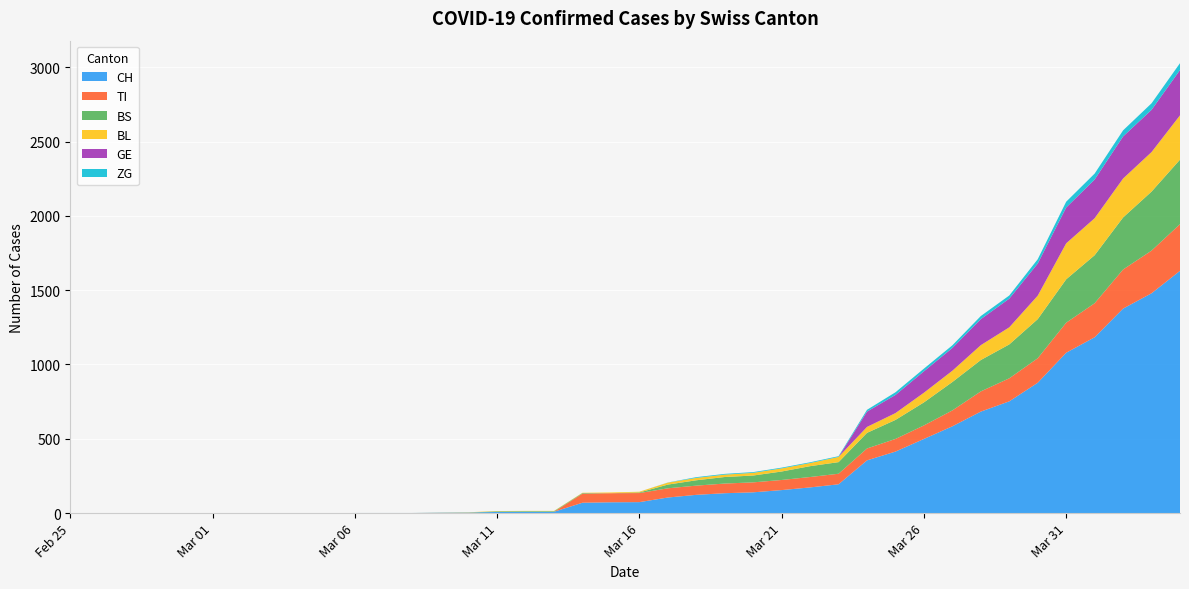

Reading left to right, what are all the values shown in this chart?

CH: 2020-02-25=0	2020-02-26=0	2020-02-27=0	2020-02-28=0	2020-02-29=0	2020-03-01=0	2020-03-02=0	2020-03-03=0	2020-03-04=0	2020-03-05=0	2020-03-06=1	2020-03-07=1	2020-03-08=1	2020-03-09=3	2020-03-10=4	2020-03-11=8	2020-03-12=9	2020-03-13=9	2020-03-14=70	2020-03-15=73	2020-03-16=74	2020-03-17=105	2020-03-18=123	2020-03-19=134	2020-03-20=140	2020-03-21=155	2020-03-22=173	2020-03-23=194	2020-03-24=355	2020-03-25=414	2020-03-26=499	2020-03-27=584	2020-03-28=683	2020-03-29=752	2020-03-30=877	2020-03-31=1079	2020-04-01=1183	2020-04-02=1376	2020-04-03=1479	2020-04-04=1630
TI: 2020-02-25=0	2020-02-26=0	2020-02-27=0	2020-02-28=0	2020-02-29=0	2020-03-01=0	2020-03-02=0	2020-03-03=0	2020-03-04=0	2020-03-05=0	2020-03-06=0	2020-03-07=0	2020-03-08=0	2020-03-09=0	2020-03-10=0	2020-03-11=0	2020-03-12=0	2020-03-13=0	2020-03-14=61	2020-03-15=61	2020-03-16=61	2020-03-17=62	2020-03-18=62	2020-03-19=65	2020-03-20=67	2020-03-21=68	2020-03-22=70	2020-03-23=71	2020-03-24=80	2020-03-25=85	2020-03-26=91	2020-03-27=107	2020-03-28=136	2020-03-29=155	2020-03-30=165	2020-03-31=202	2020-04-01=229	2020-04-02=263	2020-04-03=287	2020-04-04=314
BS: 2020-02-25=0	2020-02-26=0	2020-02-27=0	2020-02-28=0	2020-02-29=0	2020-03-01=0	2020-03-02=0	2020-03-03=0	2020-03-04=0	2020-03-05=0	2020-03-06=0	2020-03-07=0	2020-03-08=0	2020-03-09=0	2020-03-10=0	2020-03-11=4	2020-03-12=4	2020-03-13=4	2020-03-14=4	2020-03-15=0	2020-03-16=4	2020-03-17=25	2020-03-18=36	2020-03-19=44	2020-03-20=46	2020-03-21=57	2020-03-22=73	2020-03-23=78	2020-03-24=105	2020-03-25=128	2020-03-26=155	2020-03-27=191	2020-03-28=211	2020-03-29=228	2020-03-30=263	2020-03-31=292	2020-04-01=323	2020-04-02=350	2020-04-03=397	2020-04-04=434
BL: 2020-02-25=0	2020-02-26=0	2020-02-27=0	2020-02-28=0	2020-02-29=0	2020-03-01=0	2020-03-02=0	2020-03-03=0	2020-03-04=0	2020-03-05=0	2020-03-06=0	2020-03-07=0	2020-03-08=0	2020-03-09=1	2020-03-10=2	2020-03-11=2	2020-03-12=2	2020-03-13=2	2020-03-14=2	2020-03-15=5	2020-03-16=5	2020-03-17=13	2020-03-18=16	2020-03-19=16	2020-03-20=18	2020-03-21=21	2020-03-22=21	2020-03-23=35	2020-03-24=40	2020-03-25=46	2020-03-26=65	2020-03-27=76	2020-03-28=100	2020-03-29=115	2020-03-30=158	2020-03-31=242	2020-04-01=249	2020-04-02=262	2020-04-03=266	2020-04-04=298
GE: 2020-02-25=0	2020-02-26=0	2020-02-27=0	2020-02-28=0	2020-02-29=0	2020-03-01=0	2020-03-02=0	2020-03-03=0	2020-03-04=0	2020-03-05=0	2020-03-06=0	2020-03-07=0	2020-03-08=0	2020-03-09=0	2020-03-10=0	2020-03-11=0	2020-03-12=0	2020-03-13=0	2020-03-14=0	2020-03-15=0	2020-03-16=0	2020-03-17=0	2020-03-18=0	2020-03-19=0	2020-03-20=0	2020-03-21=0	2020-03-22=0	2020-03-23=0	2020-03-24=103	2020-03-25=122	2020-03-26=144	2020-03-27=153	2020-03-28=175	2020-03-29=193	2020-03-30=216	2020-03-31=241	2020-04-01=260	2020-04-02=283	2020-04-03=284	2020-04-04=305
ZG: 2020-02-25=0	2020-02-26=0	2020-02-27=0	2020-02-28=0	2020-02-29=0	2020-03-01=0	2020-03-02=0	2020-03-03=0	2020-03-04=0	2020-03-05=0	2020-03-06=0	2020-03-07=0	2020-03-08=0	2020-03-09=0	2020-03-10=0	2020-03-11=0	2020-03-12=0	2020-03-13=0	2020-03-14=0	2020-03-15=0	2020-03-16=0	2020-03-17=1	2020-03-18=5	2020-03-19=5	2020-03-20=5	2020-03-21=5	2020-03-22=5	2020-03-23=5	2020-03-24=12	2020-03-25=18	2020-03-26=18	2020-03-27=18	2020-03-28=21	2020-03-29=21	2020-03-30=29	2020-03-31=39	2020-04-01=40	2020-04-02=41	2020-04-03=44	2020-04-04=46